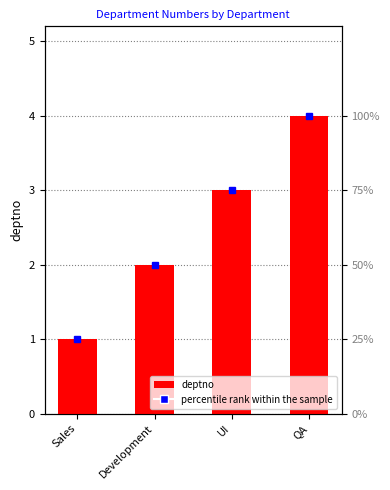

How many values are between 2 and 4?

3